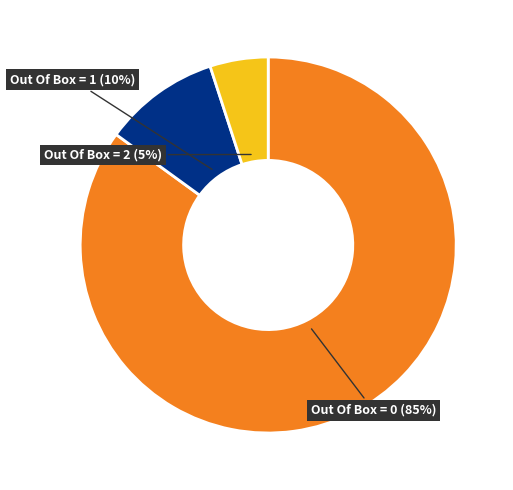

To the nearest percent, what is the difference between the largest and smallest slice percentages?

80%